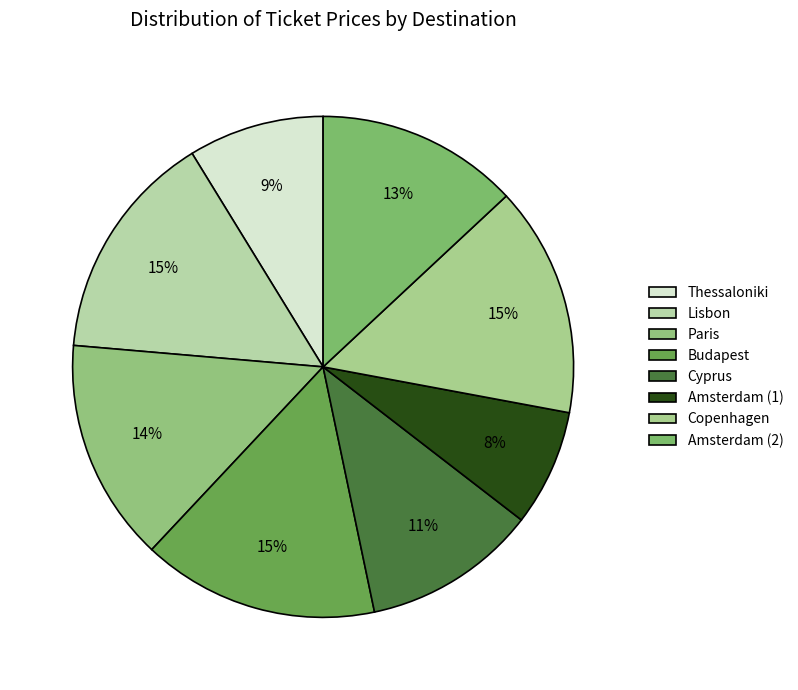

How many slices are in this pie chart?

8